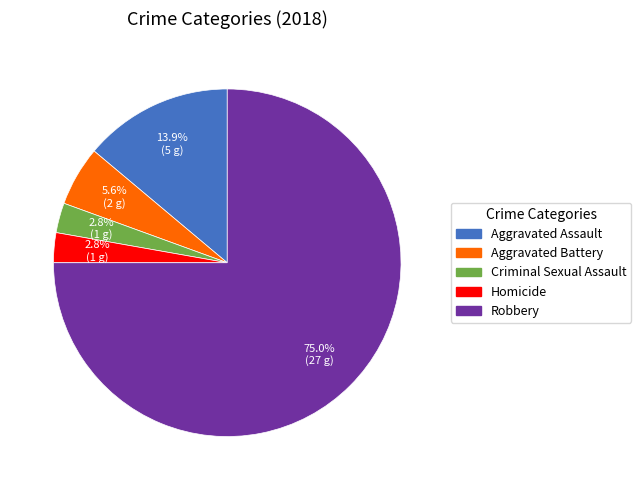

Count the number of slices in the pie.

5